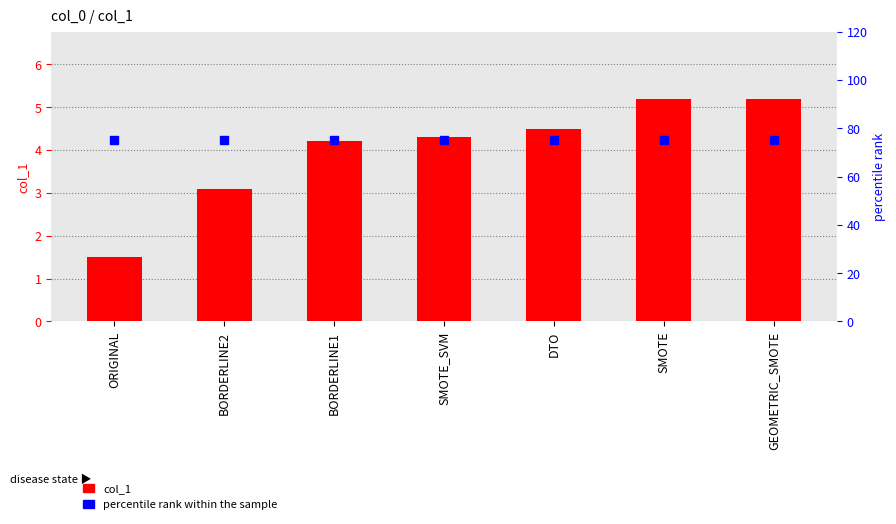

How many data points in col_1 are above 4?

5